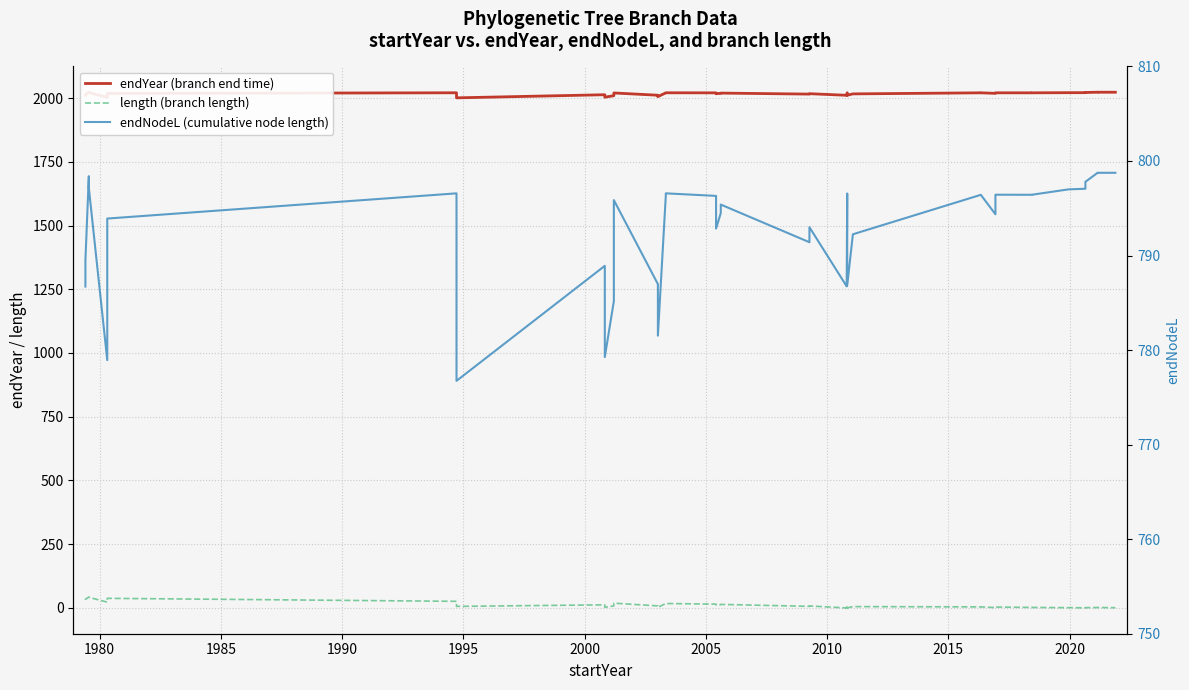

At which label is length (branch length) closest to 21?

1995